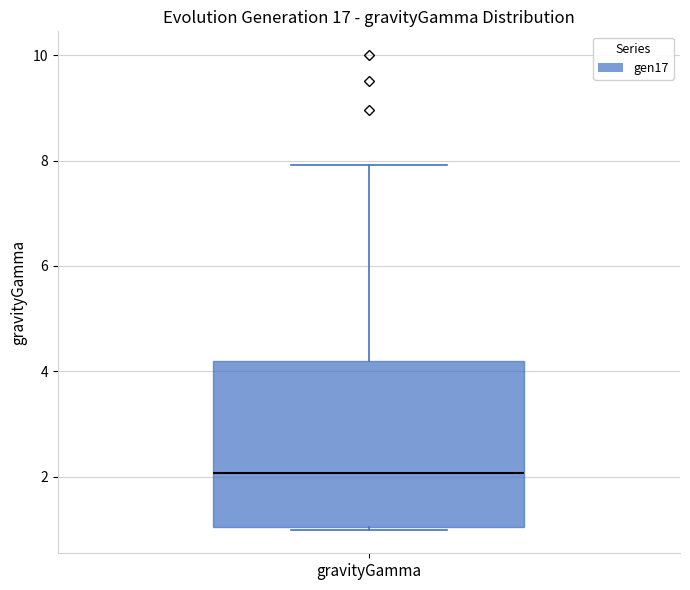

Transcribe this box plot: give where the median line is, the range the box spans, and where the two whiskers end, as read against the y-axis. The values are not printed on the chart, so give them approximately, as read against the axis.

median 2.0, box 1.0 to 4.2, whiskers 1.0 to 8.0